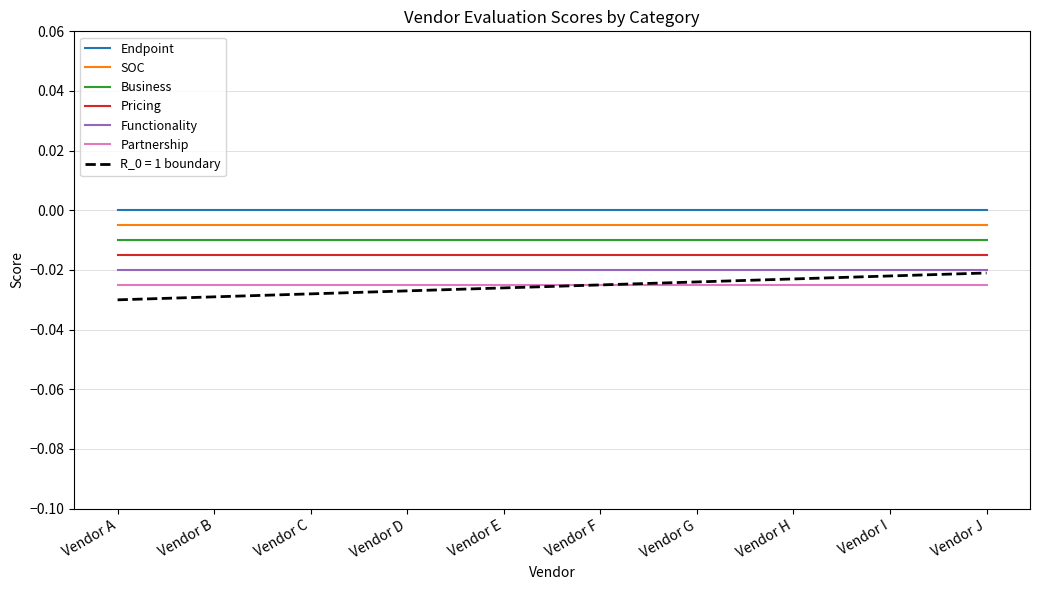

True or false: Endpoint and Pricing cross at least once.

False